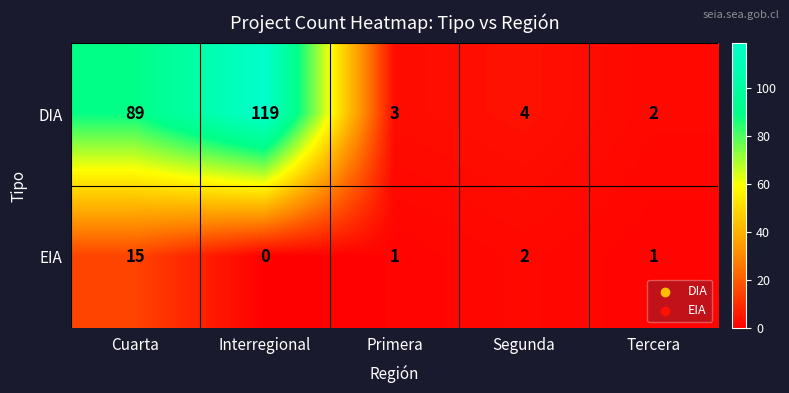

What is the sum of the DIA values at Primera and Tercera?

5